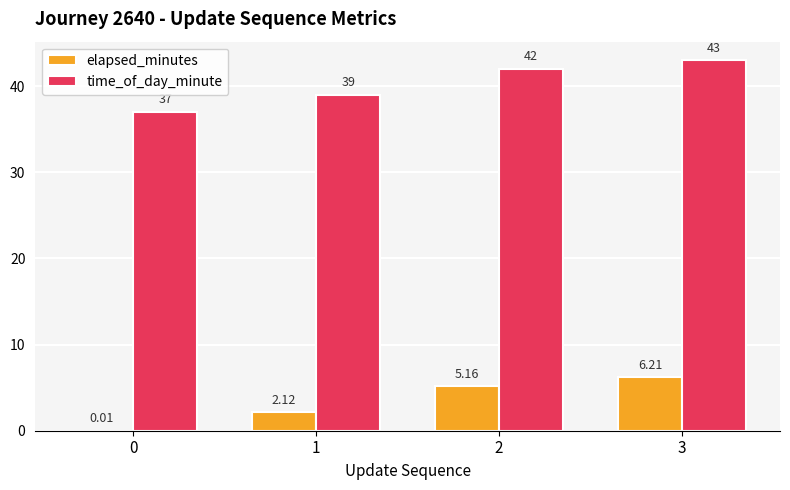

What is the approximate value of time_of_day_minute at 2?

42.0